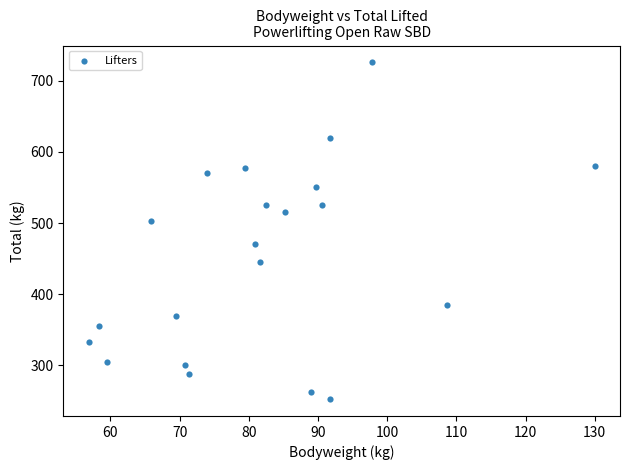

What Y value in the scatter plot is closest to 489?

502.5